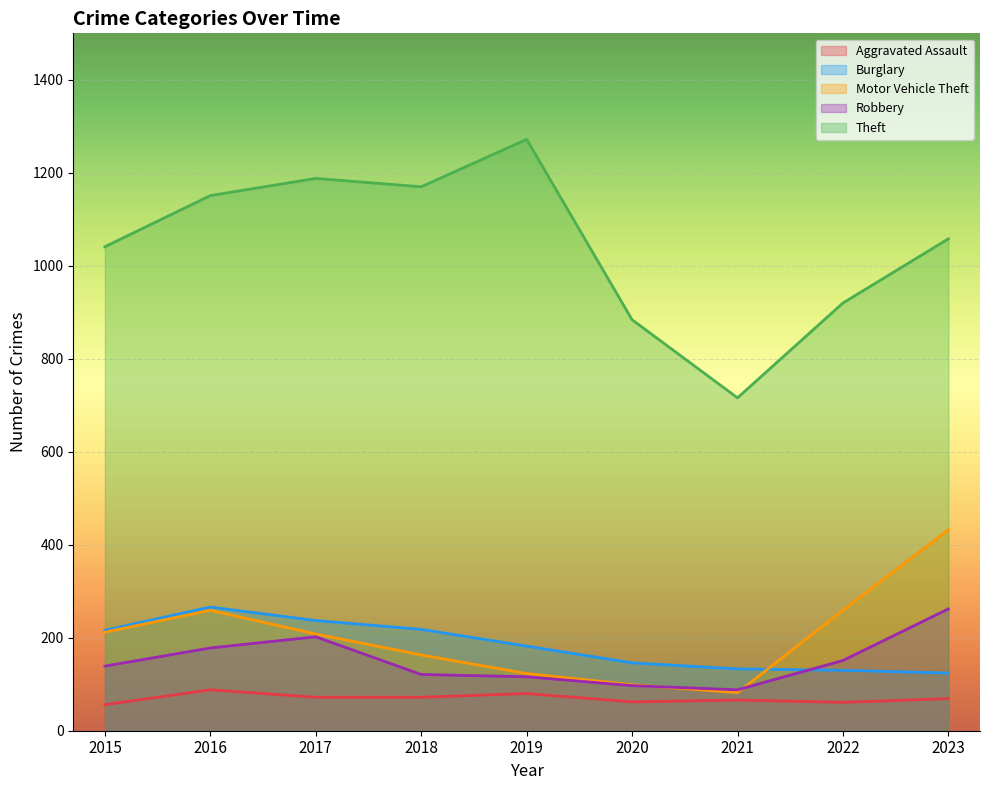

Does the chart display data point markers on the line(s)?

No